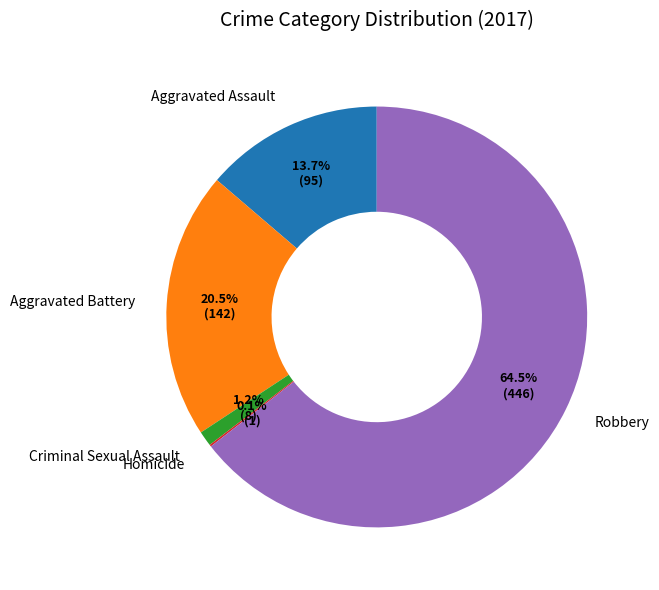

Between Robbery and Criminal Sexual Assault, which is larger?

Robbery